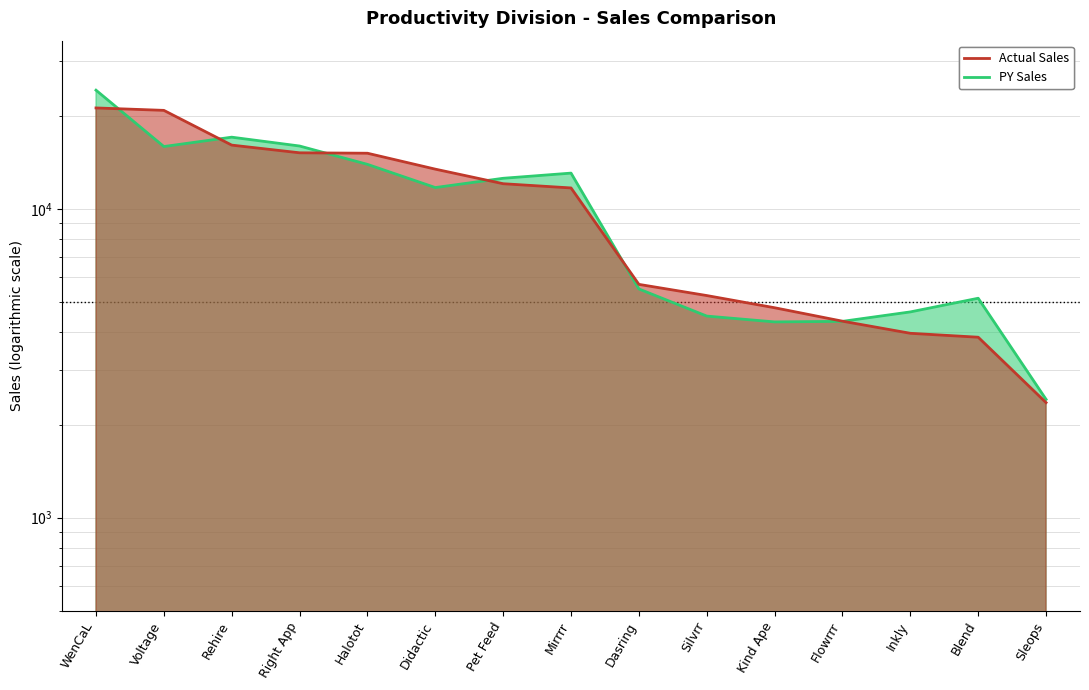

What position from the left is Halotot?

5